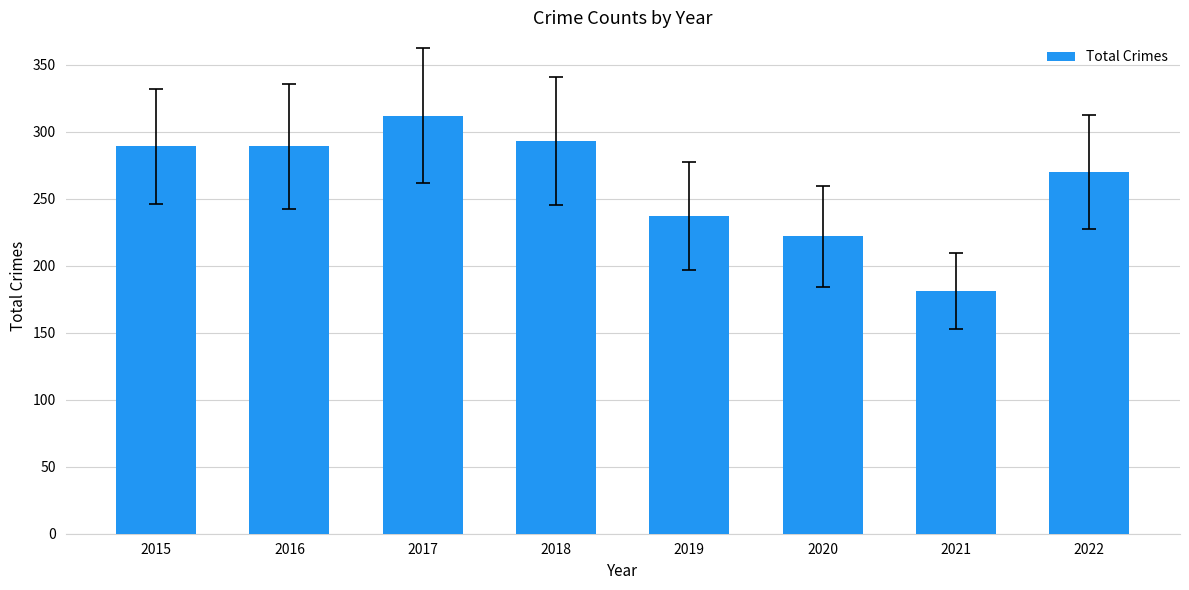

Which category has the highest value across all series?

2017